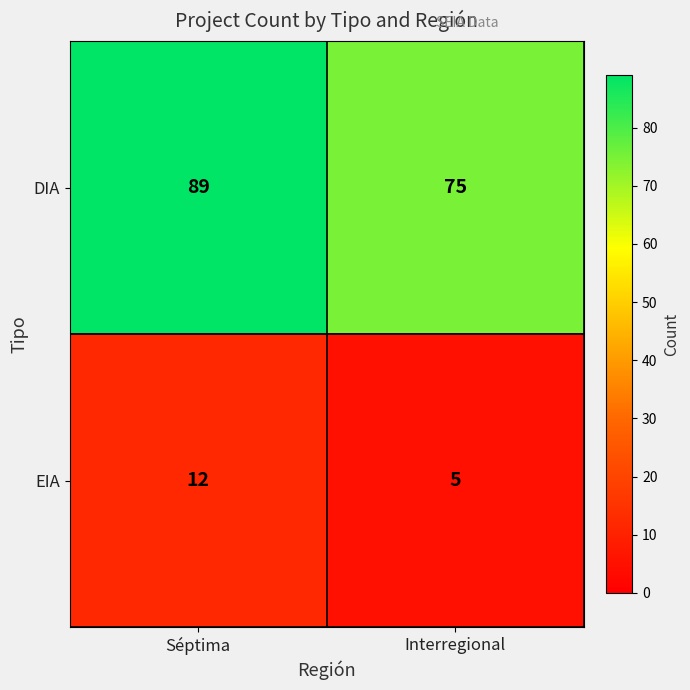

How many data points does each series have?

2